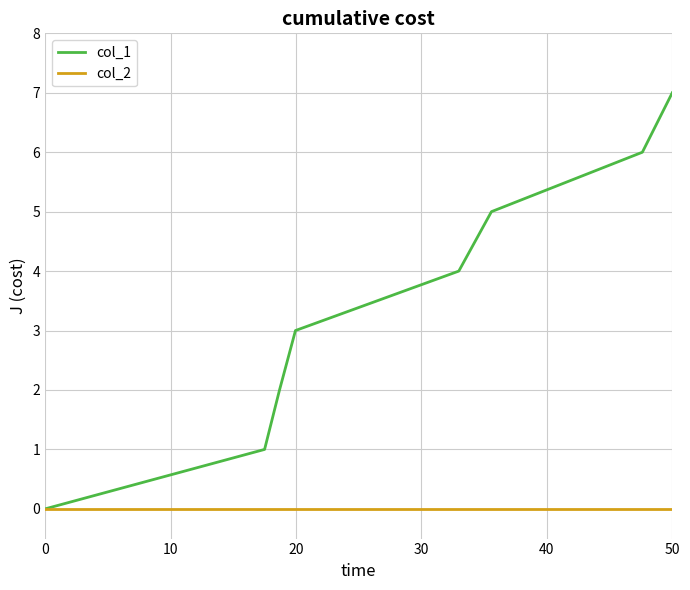

Which series has the largest total across all categories?

col_1